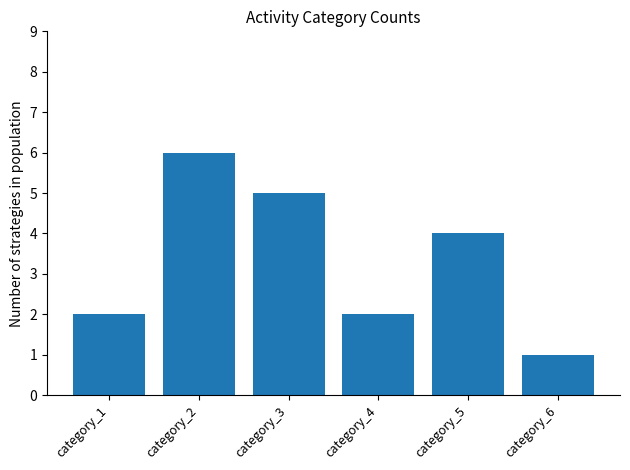

Reading left to right, list all the values displayed in this chart.

category_1=2	category_2=6	category_3=5	category_4=2	category_5=4	category_6=1